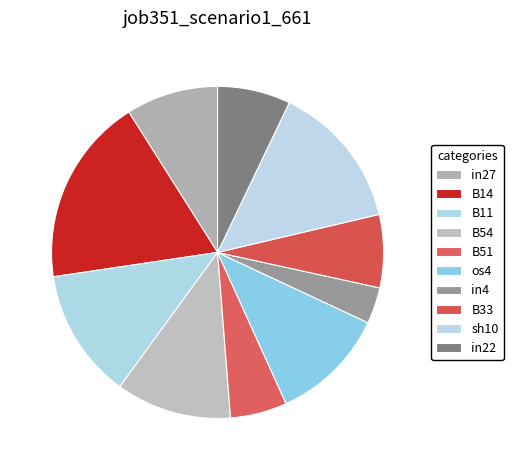

Rank the categories by value from lowest to highest.

in4, B51, B33, in22, in27, B54, os4, B11, sh10, B14